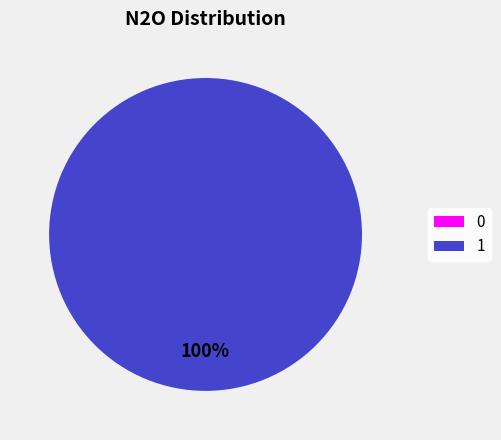

How many segments does this pie chart have?

2